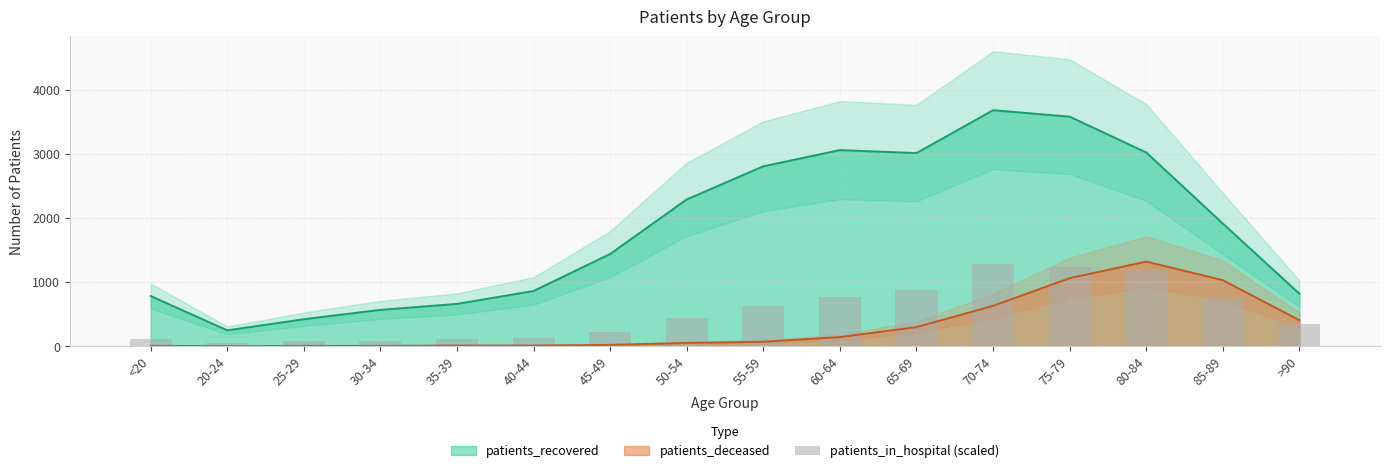

What is the lowest value of the patients_recovered series?

246